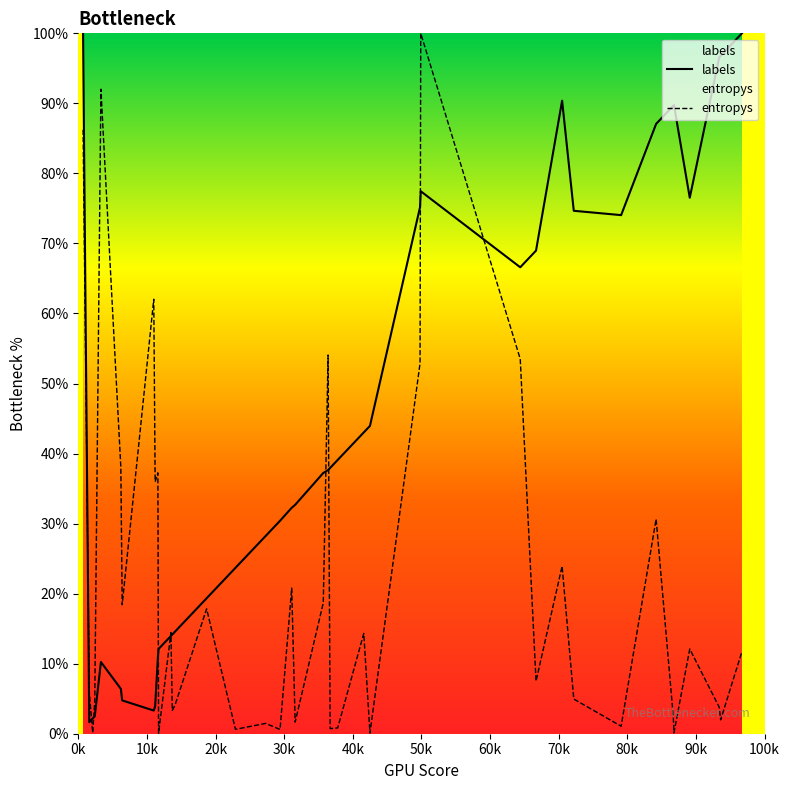

List the series in order of their overall mean, highest first.

labels, entropys